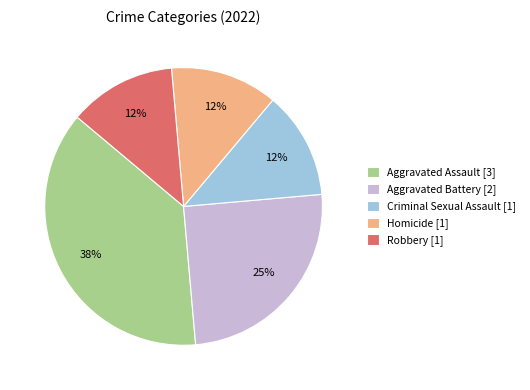

Does Aggravated Assault represent more than half of the total?

No